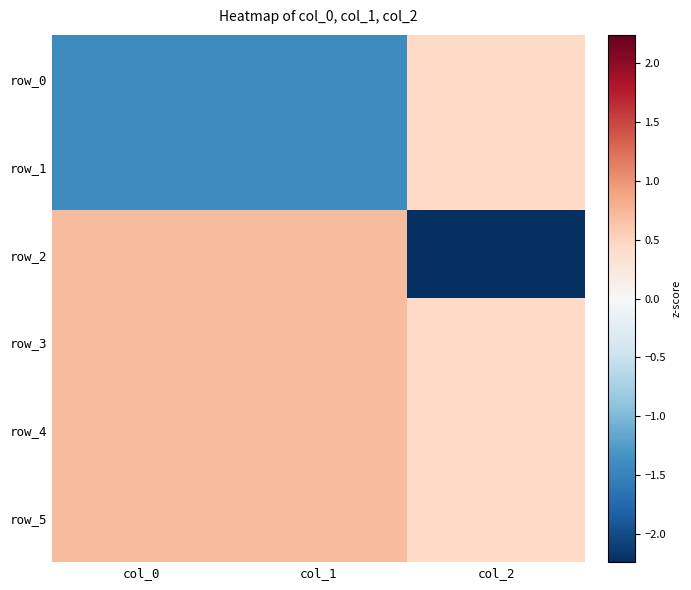

Which series has the largest range (max minus min)?

row_2